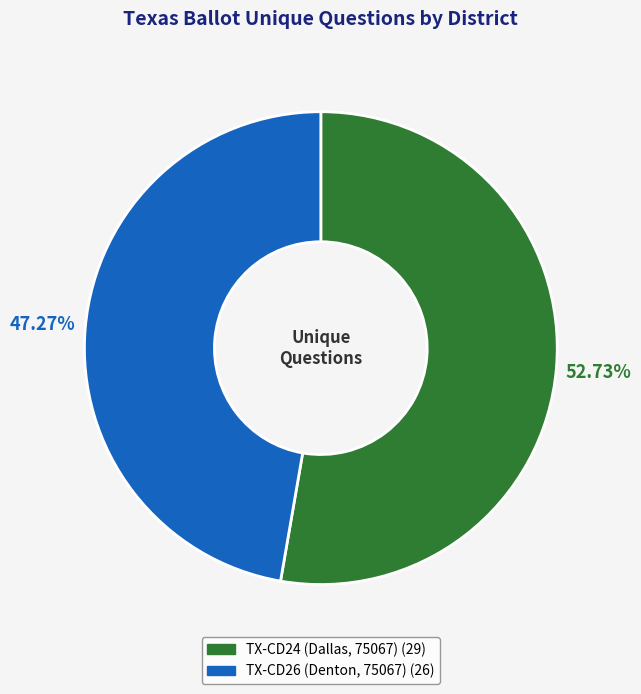

What is the ratio of the value at TX-CD24 (Dallas, 75067) to the value at TX-CD26 (Denton, 75067)?

1.1